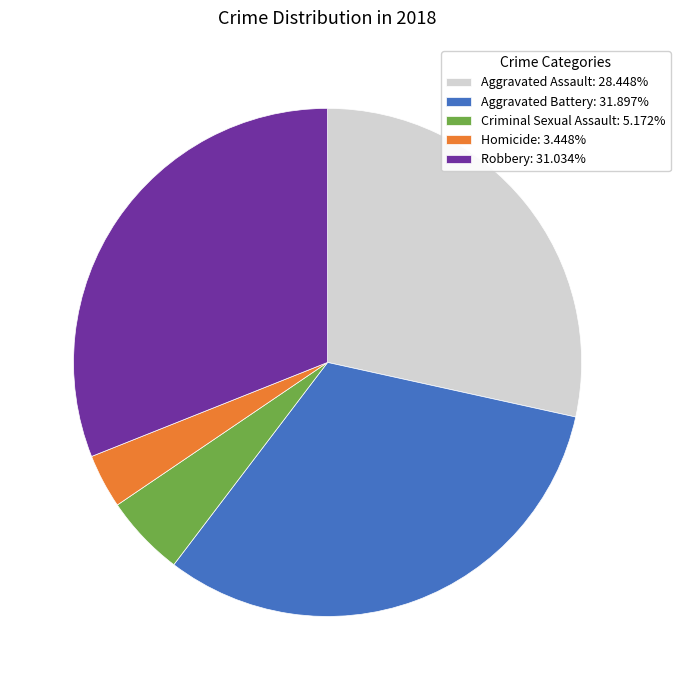

Is the sum of Robbery: 31.034% and Homicide: 3.448% greater than half?

No